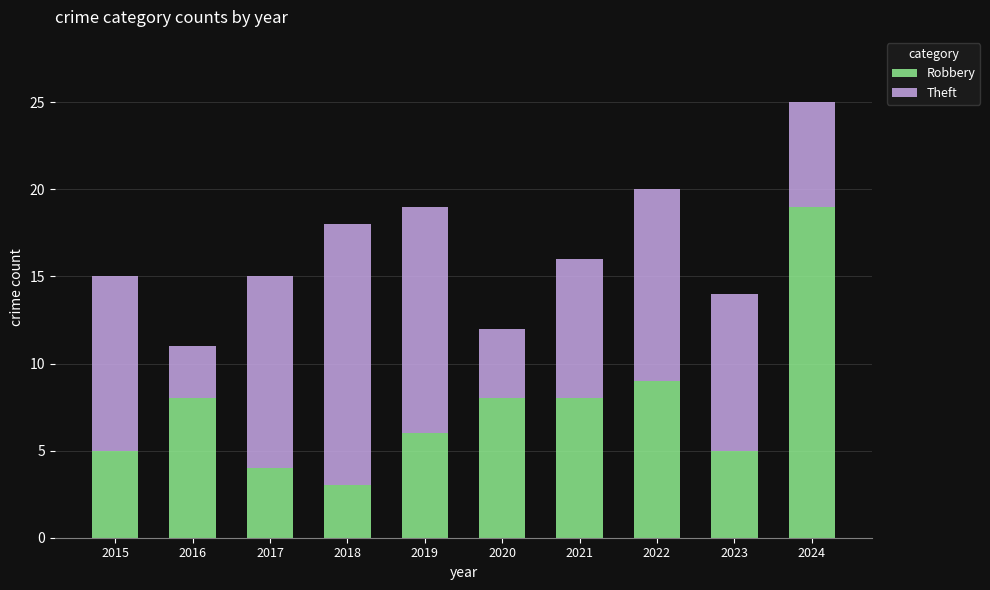

At which category is the sum across all series the highest?

2024